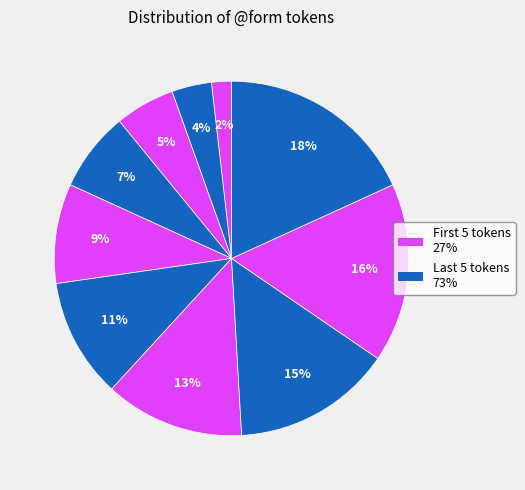

Is there any slice that represents more than half of the pie?

No